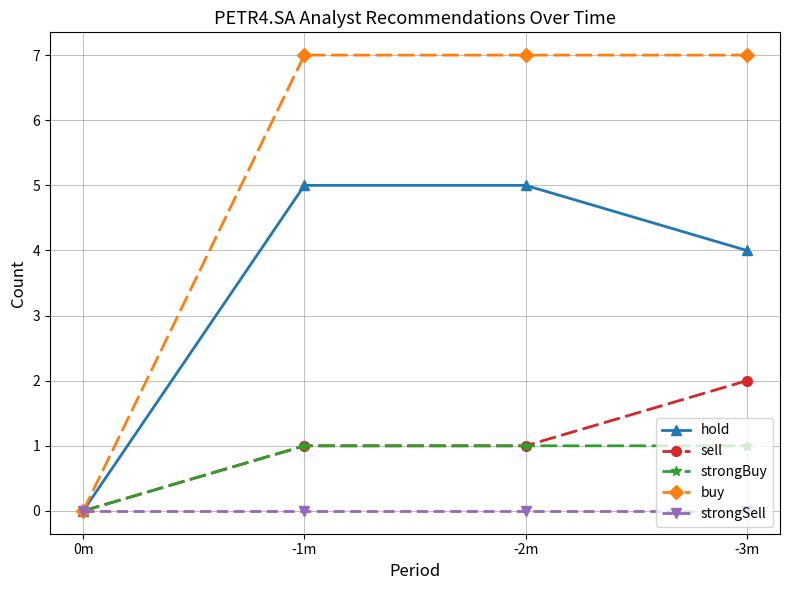

Which series has the largest range (max minus min)?

buy